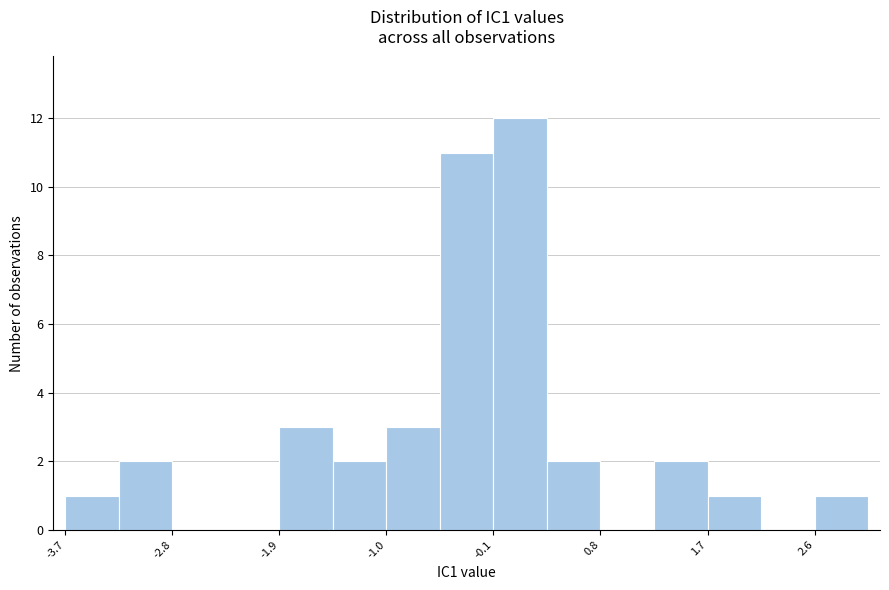

Over which range of the x-axis is the bar tallest?

-0.1 to 0.3